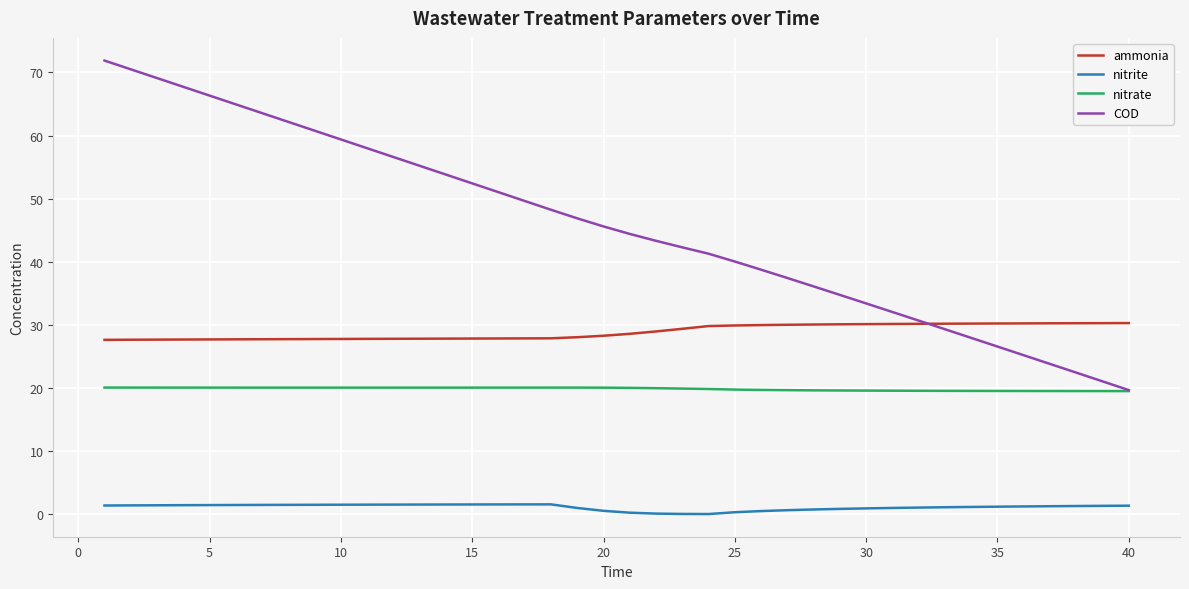

What is the maximum value for nitrate?

20.1